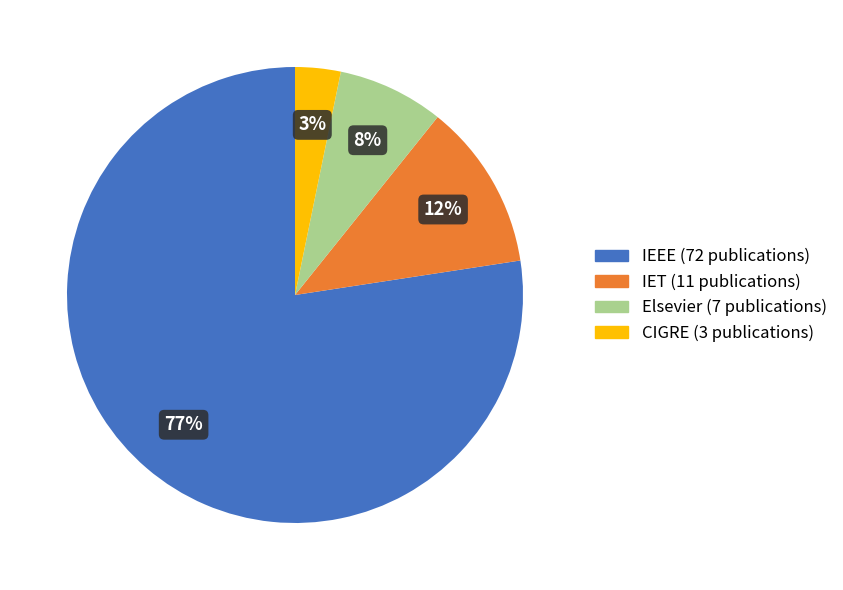

To the nearest percent, what is the difference between the largest and smallest slice percentages?

74%